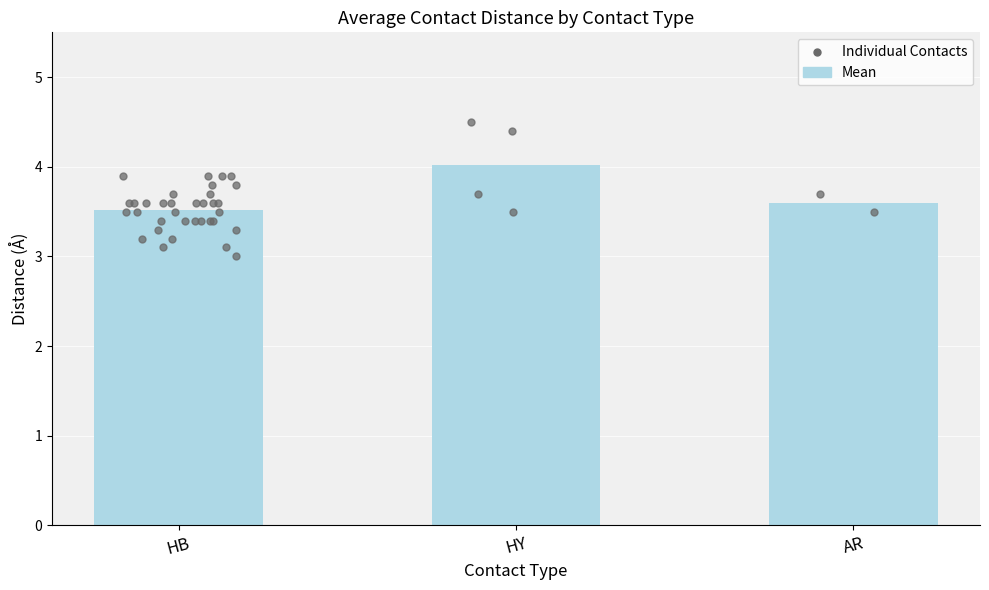

Approximately how many times larger is the value at HY compared to AR?

1.1